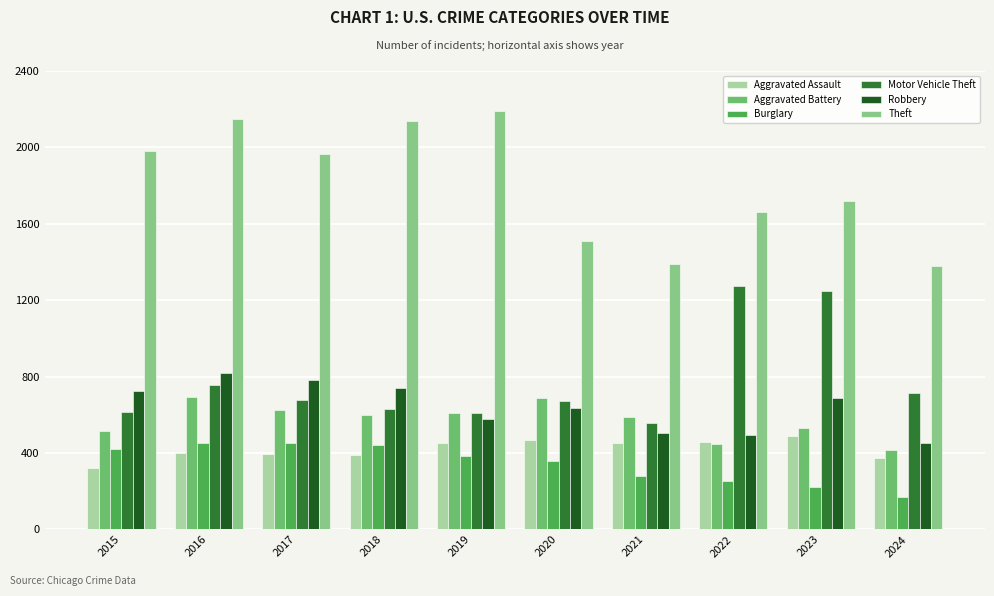

Is it true that Aggravated Battery equals 349 at 2017?

False